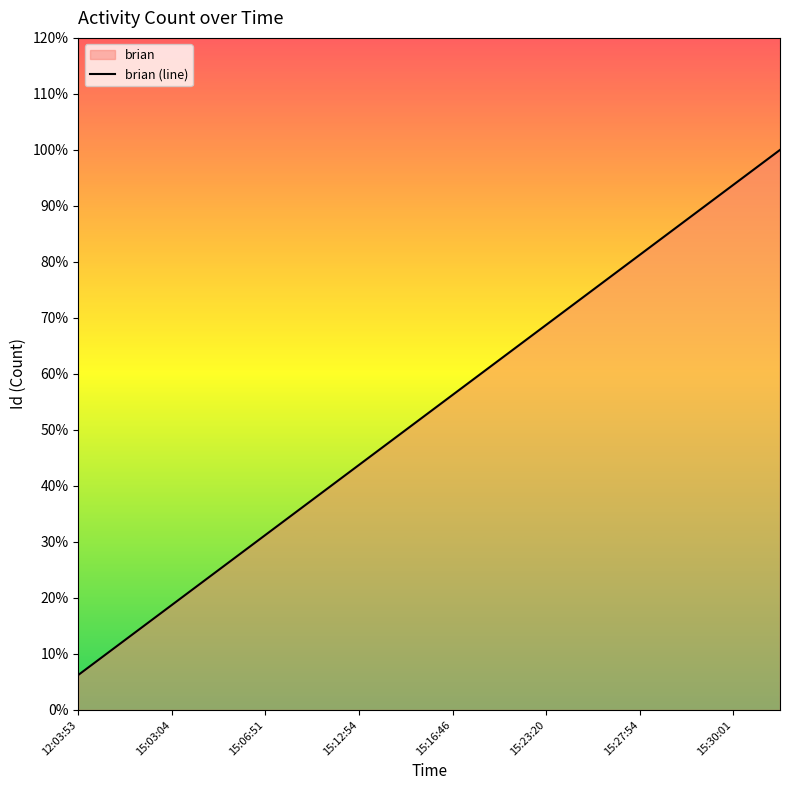

What is the difference between the maximum and minimum values?

0.9